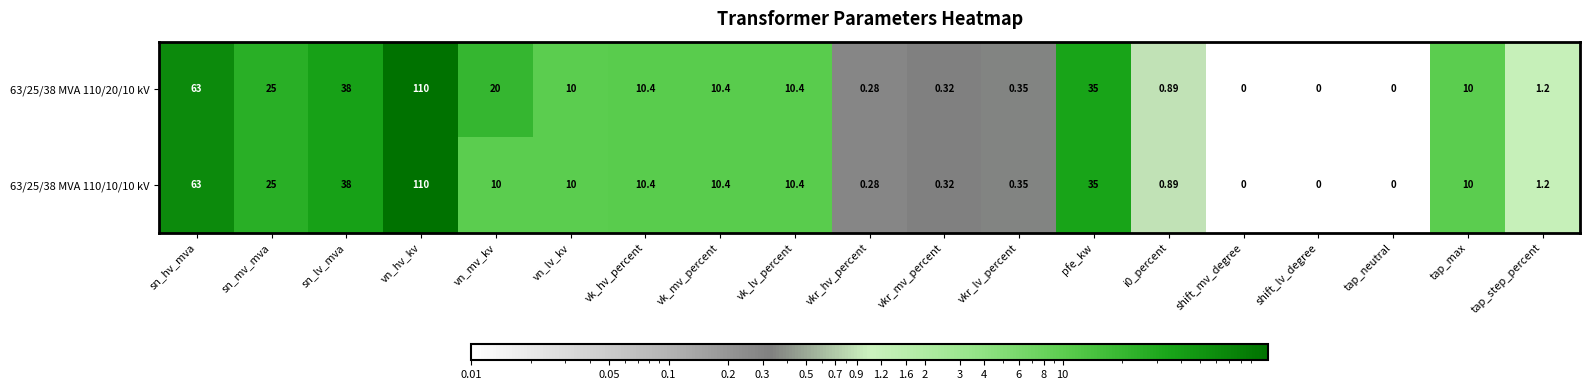

Which category has the highest value in the 63/25/38 MVA 110/10/10 kV series?

vn_hv_kv